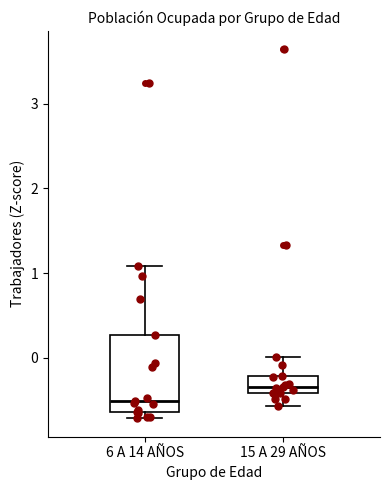

Reading left to right, transcribe this box plot: for each box, give where its median line is, the range the box spans, and where its two whiskers end, as read against the y-axis. The values are not printed on the chart, so give them approximately, as read against the axis.

6 A 14 AÑOS: median -0.5, box -0.6 to 0.3, whiskers -0.7 to 1.1
15 A 29 AÑOS: median -0.3, box -0.4 to -0.2, whiskers -0.6 to 0.0